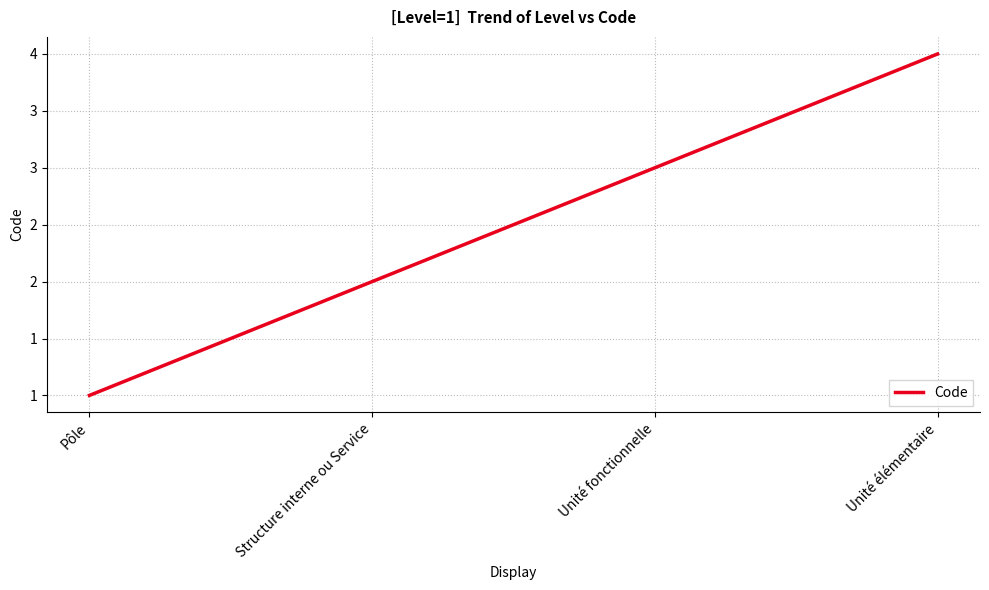

Rank the categories by value from lowest to highest.

Pôle, Structure interne ou Service, Unité fonctionnelle, Unité élémentaire